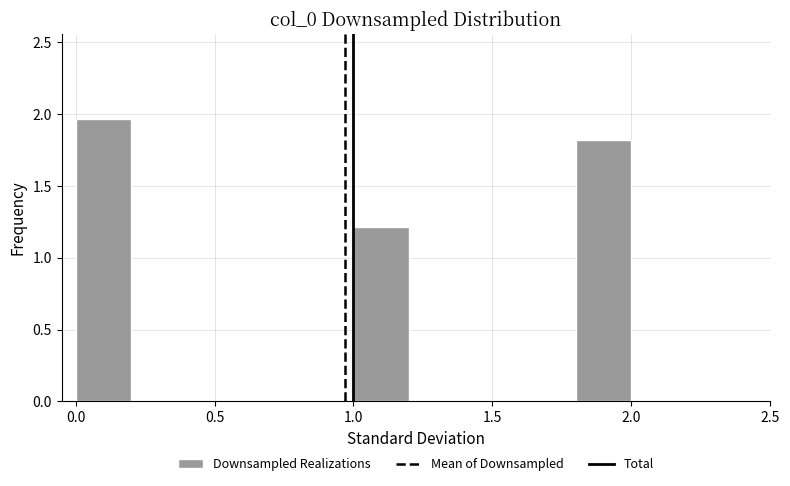

What is the height of the bar covering 1.0 to 1.2 on the x-axis? The values are not printed on the chart, so give them approximately, as read against the axis.

1.20